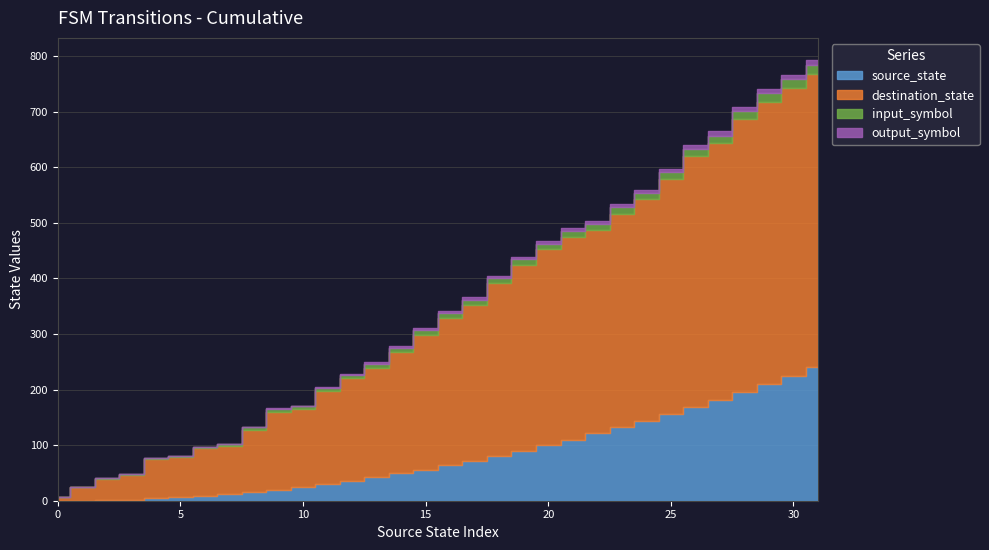

What are all the series names shown in the legend?

source_state, destination_state, input_symbol, output_symbol